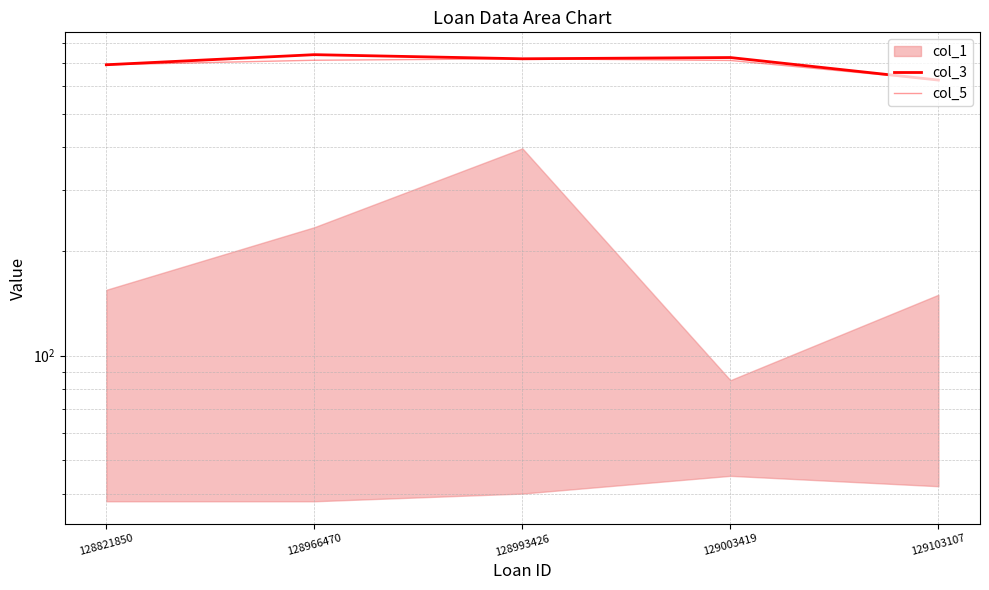

What is the highest value of the col_3 series?

740